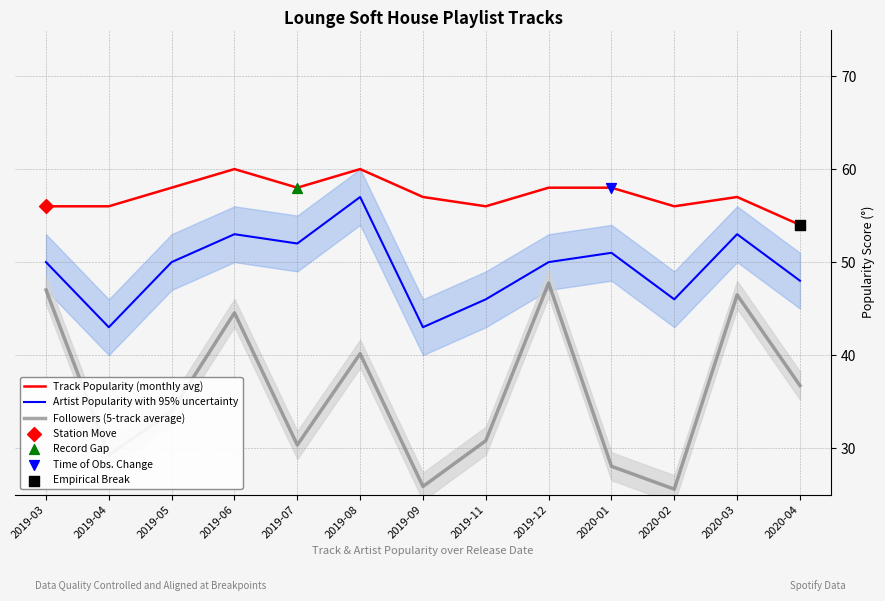

At which category is the sum across all series the highest?

2019-06